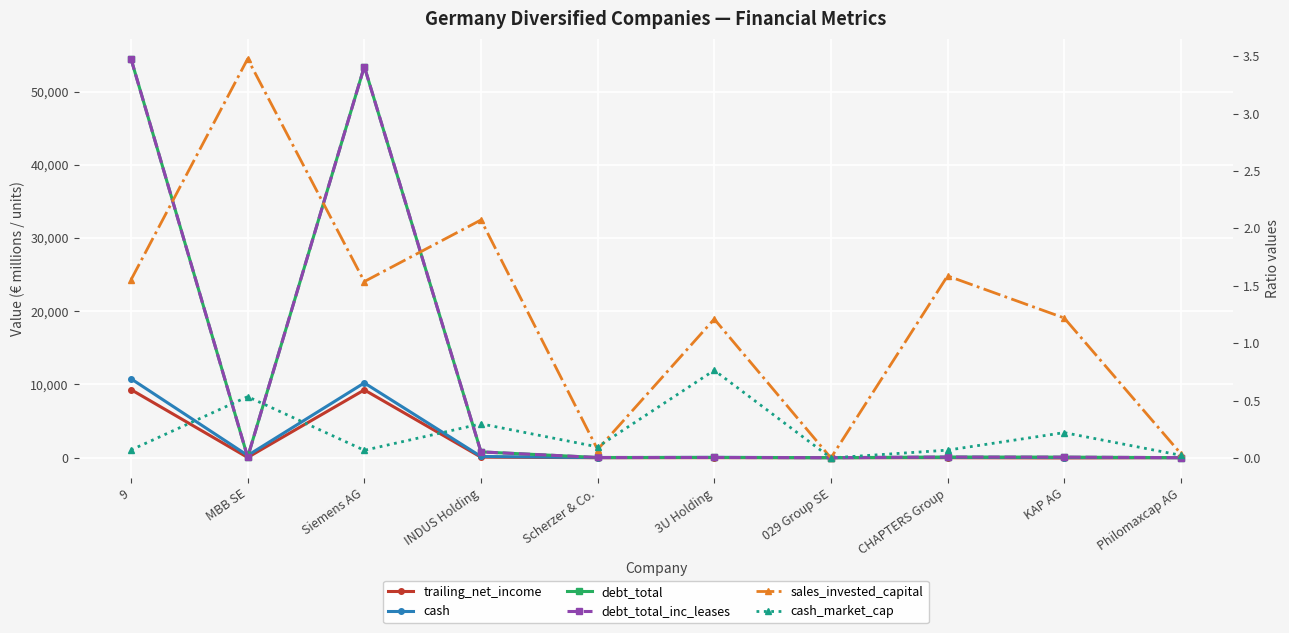

What is the difference between the debt_total_inc_leases values at Scherzer & Co. and KAP AG?

48.1